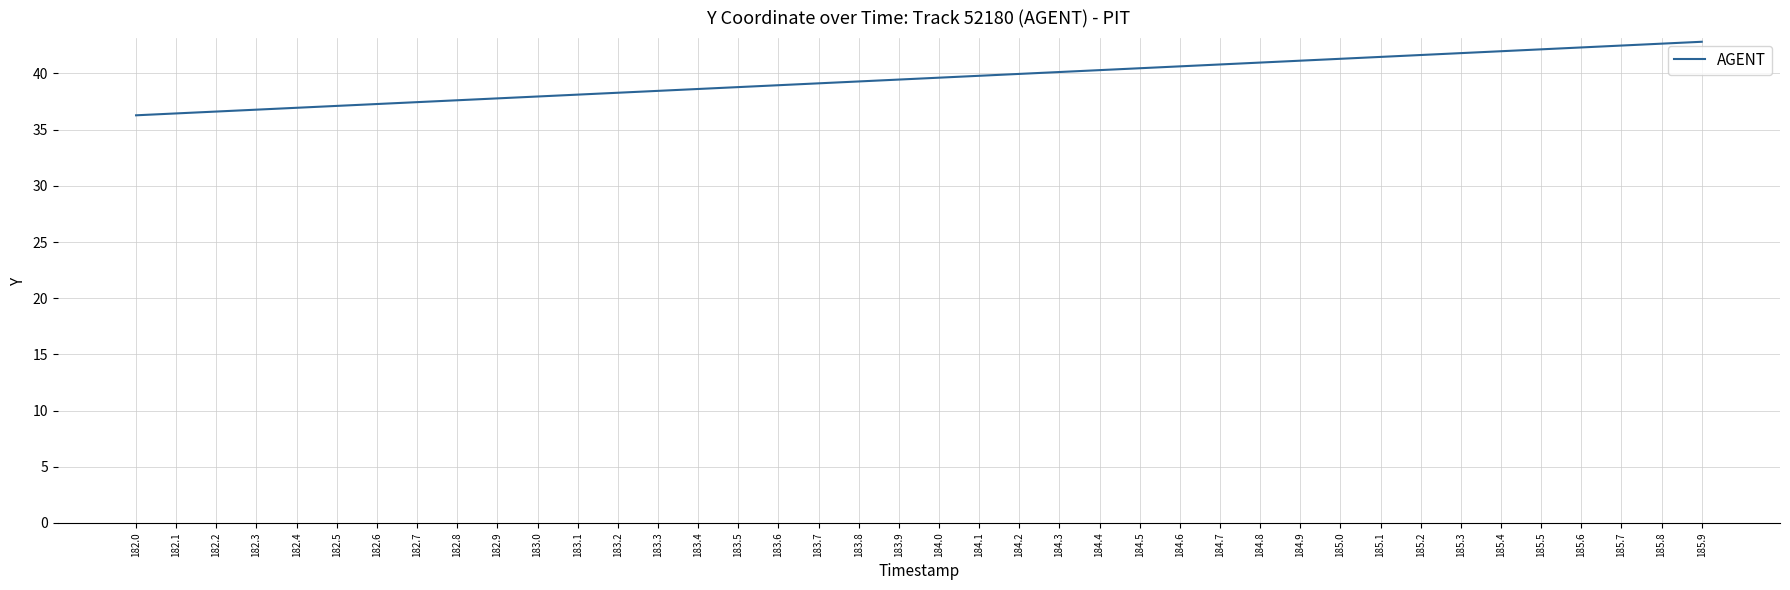

What is the smallest value displayed?

36.3